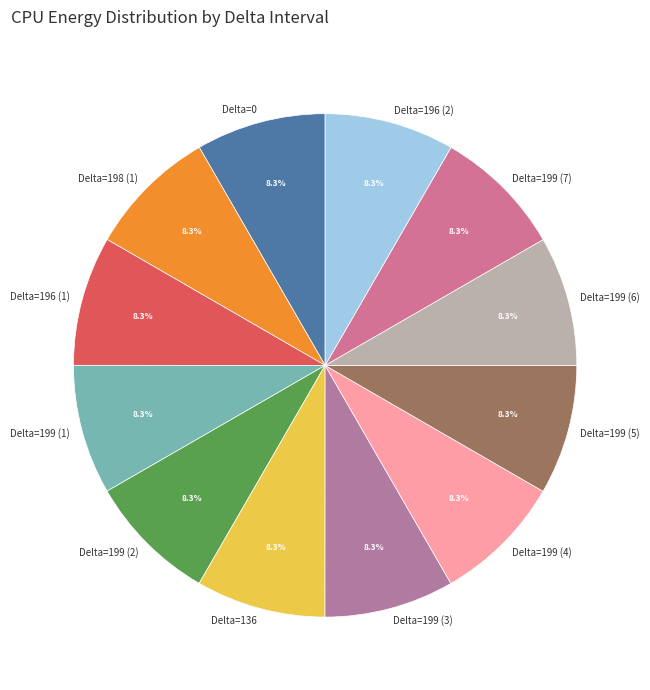

Does Delta=199 (2) represent more than half of the total?

No